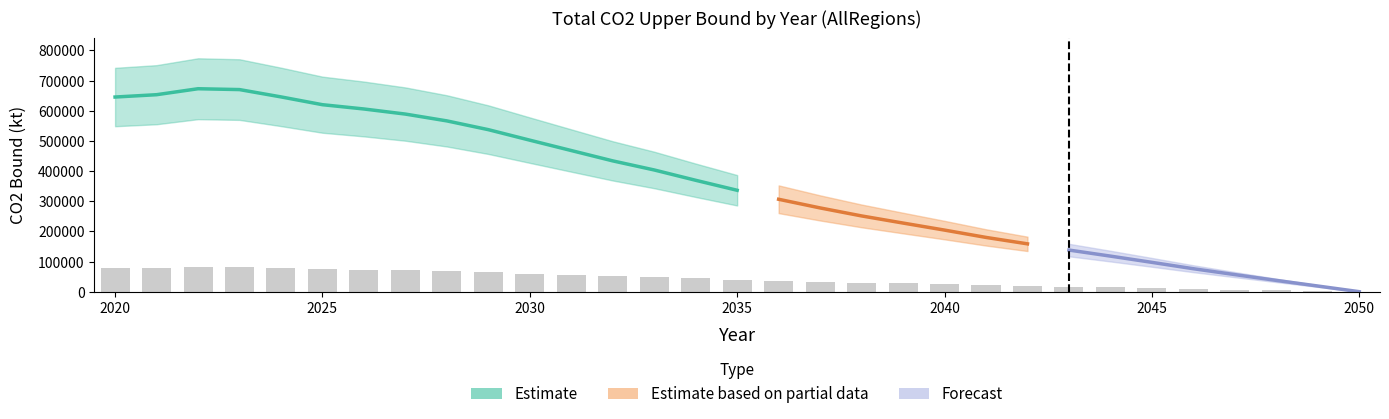

Which label corresponds to the largest value in the chart?

2022